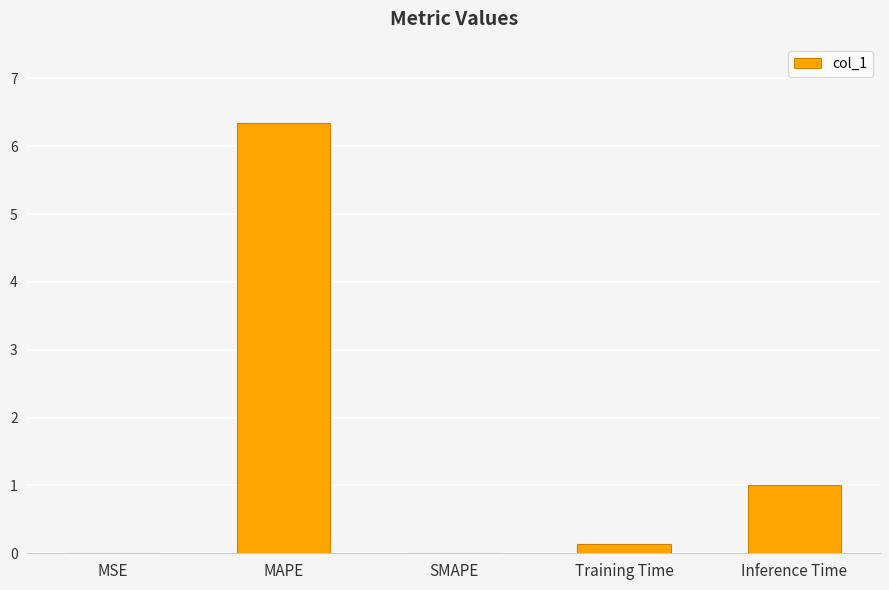

What is the greatest value displayed?

6.3